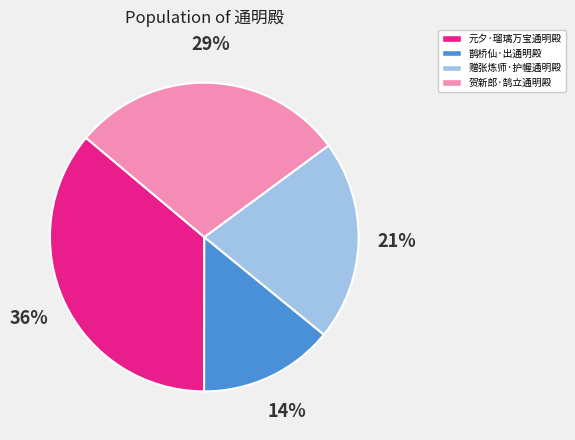

Which has a higher value, 赠张炼师·护幄通明殿 or 鹊桥仙·出通明殿?

赠张炼师·护幄通明殿